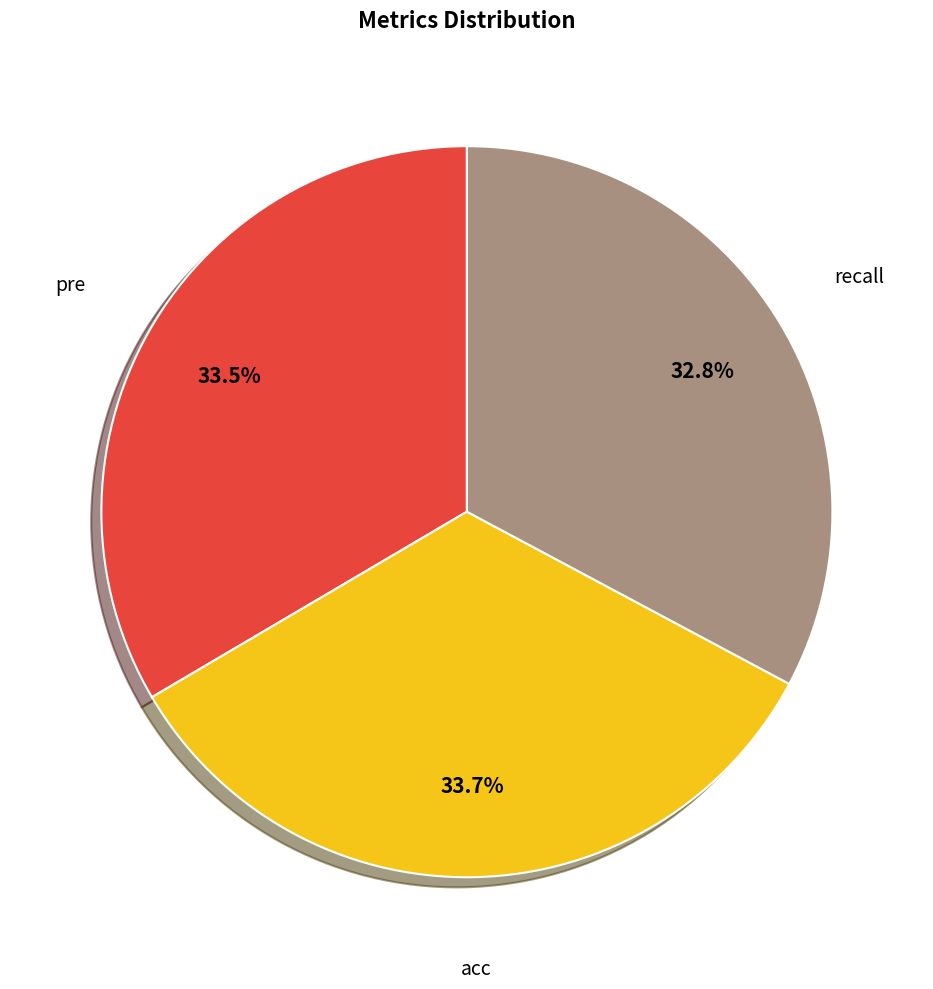

Which category has the smallest portion of the pie?

recall